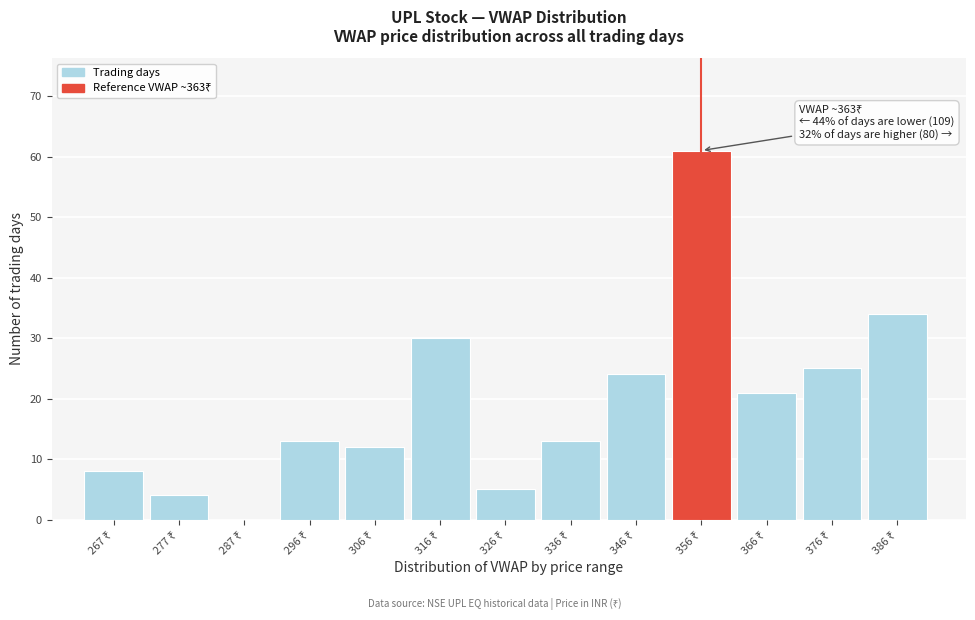

What is the greatest value displayed?

61